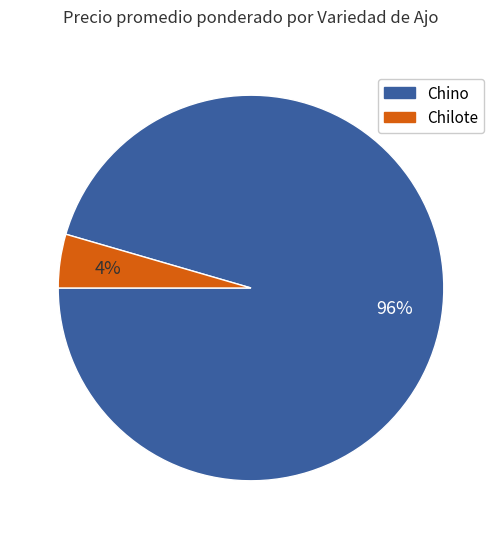

To the nearest percent, what is the average slice percentage?

50%